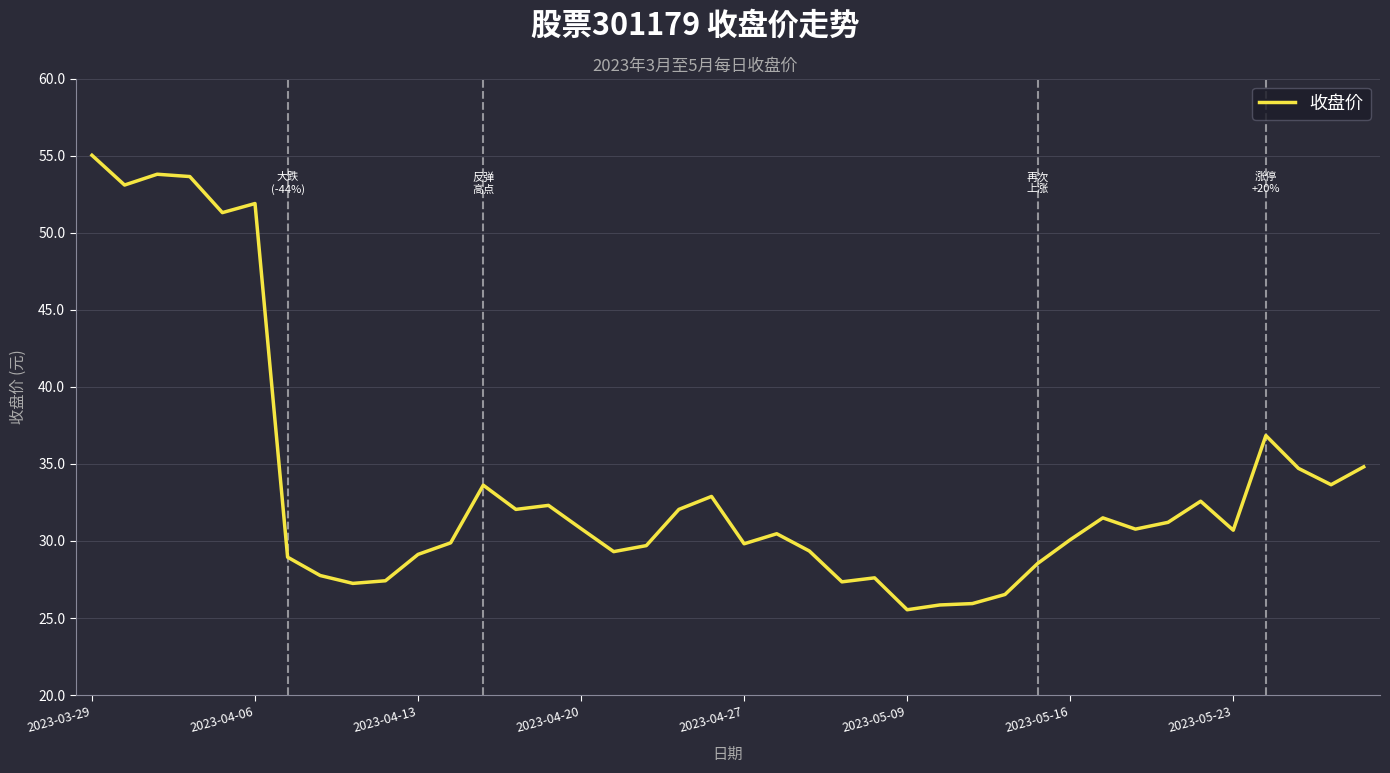

True or false: there are more than 1 points higher than both neighbors.

True